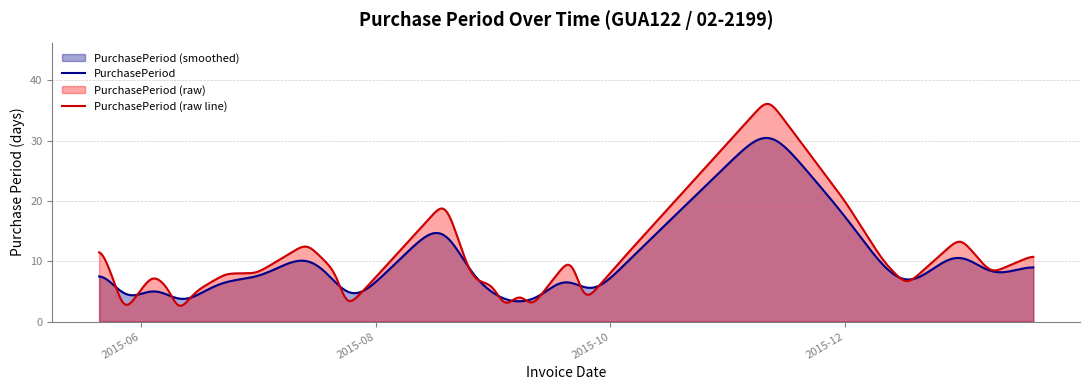

What is the minimum value shown in the chart?

2.6